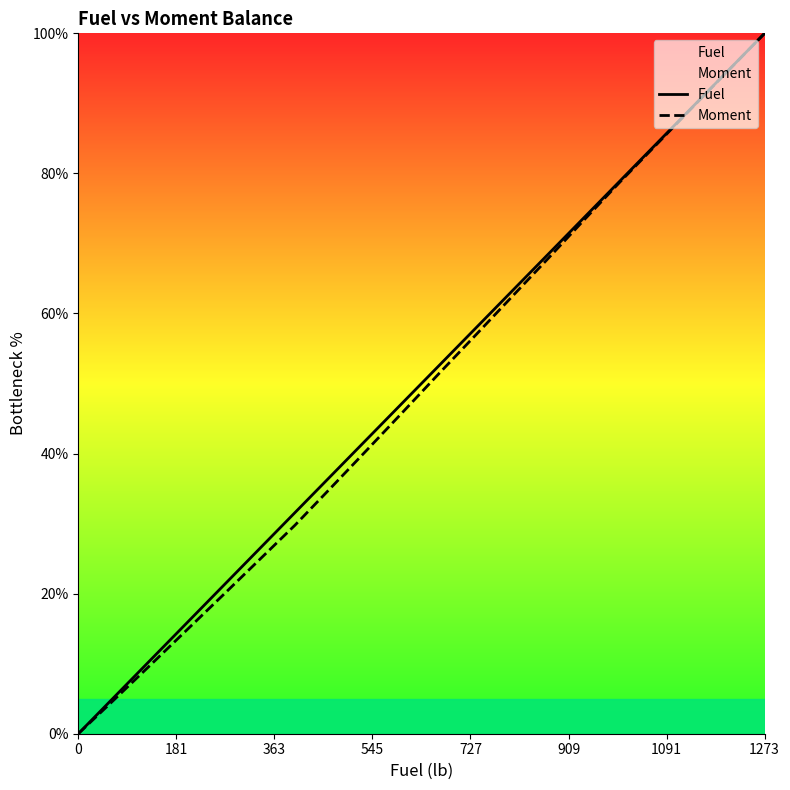

At which category does the chart reach its peak across all series?

1273